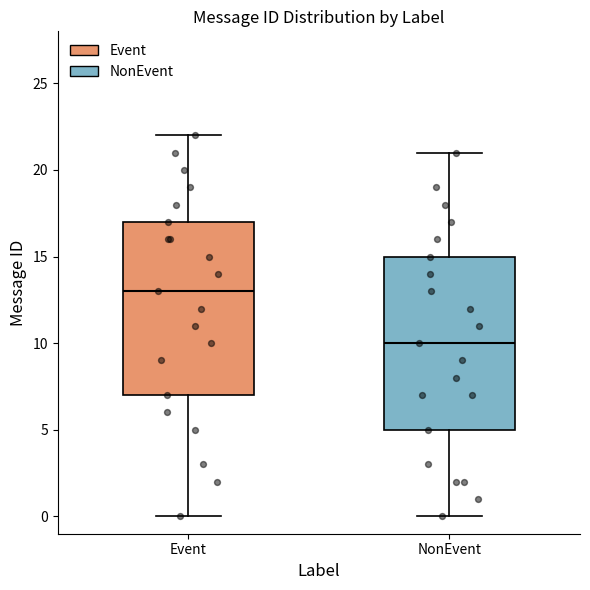

Where is the upper edge of the box for NonEvent on the y-axis? The values are not printed on the chart, so give them approximately, as read against the axis.

15